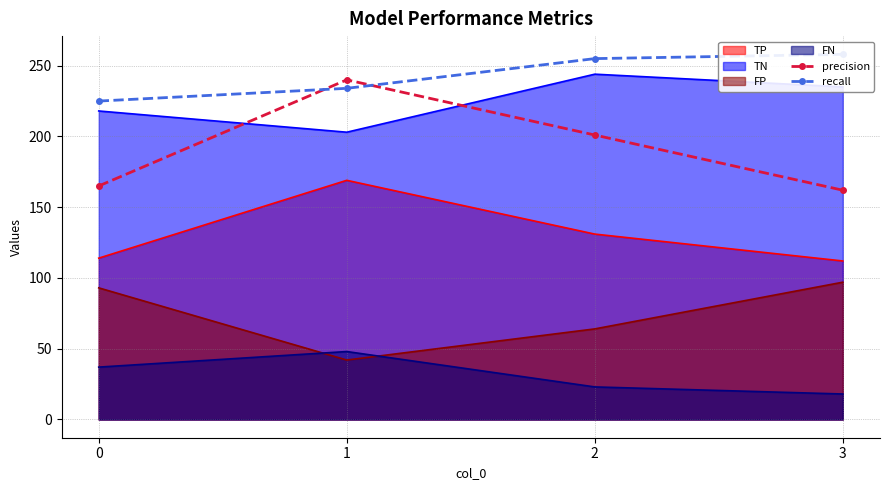

Which series has the largest total across all categories?

recall